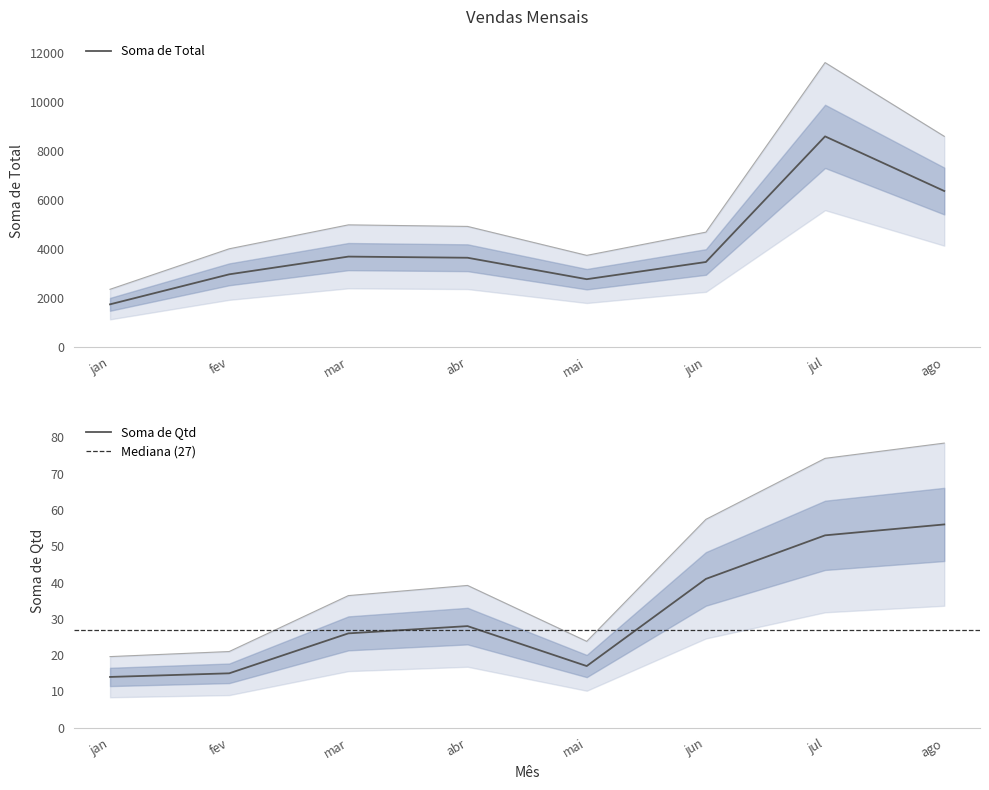

True or false: Soma de Qtd has a value of 41.0 at jun.

True